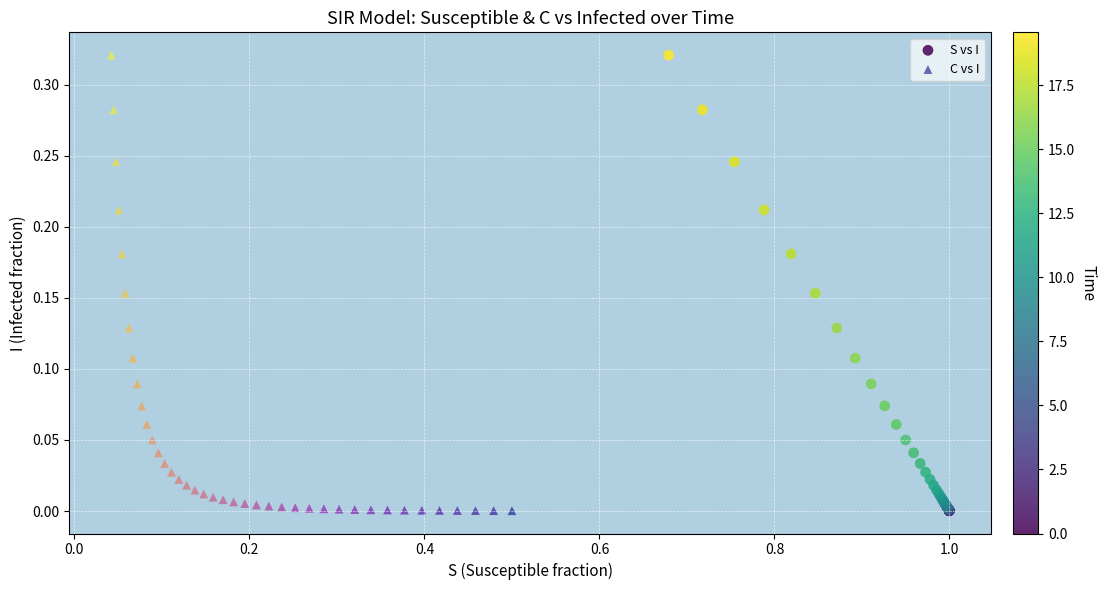

What are all the series names shown in the legend?

S vs I, C vs I